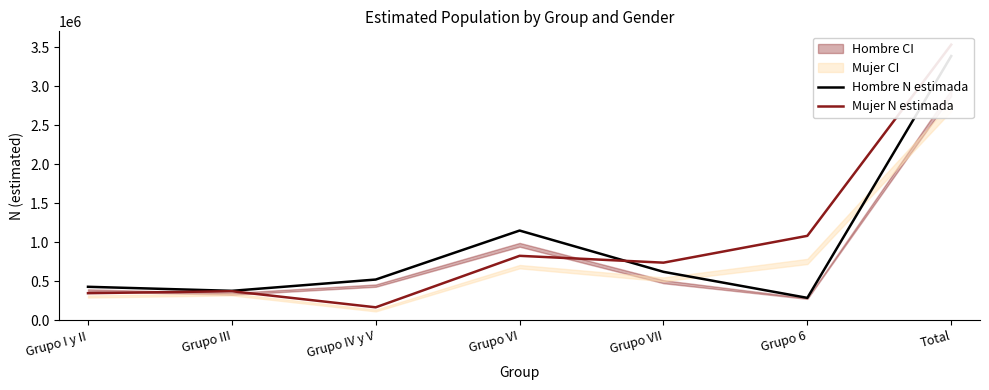

How many interior local valleys does the Hombre N estimada series have?

2